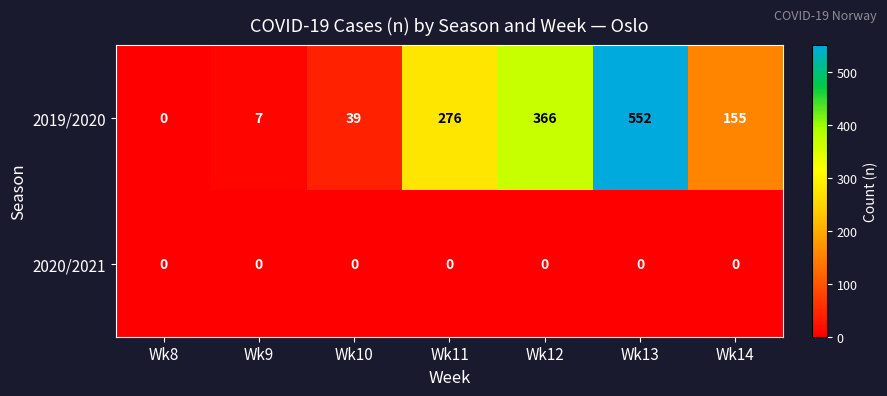

At which category is the sum across all series the highest?

Wk13